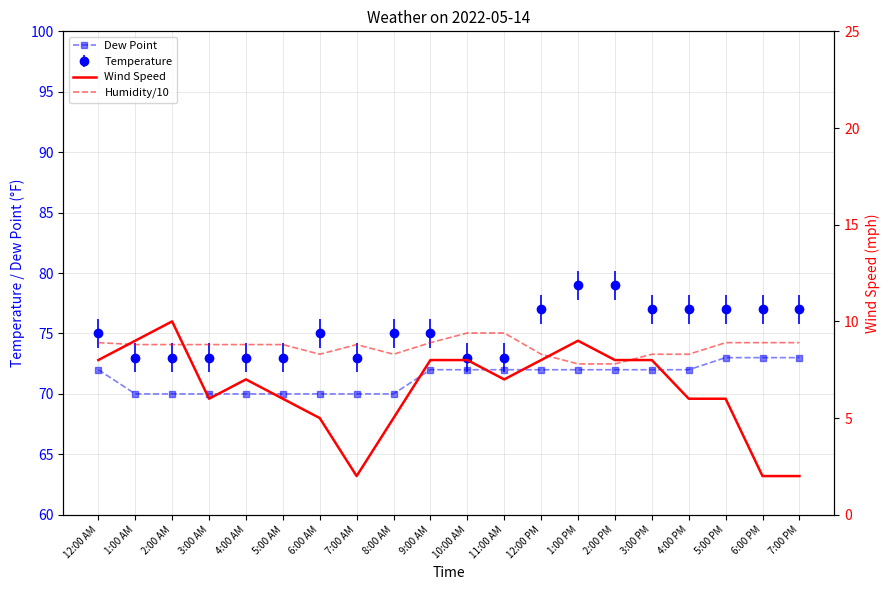

In Wind Speed, how many points are higher than both neighbors (excluding endpoints)?

3